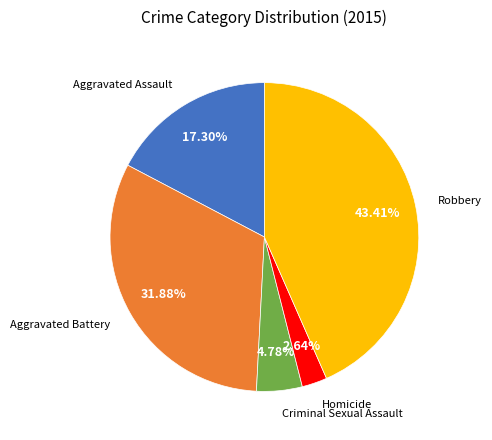

Is there a majority slice in this chart?

No